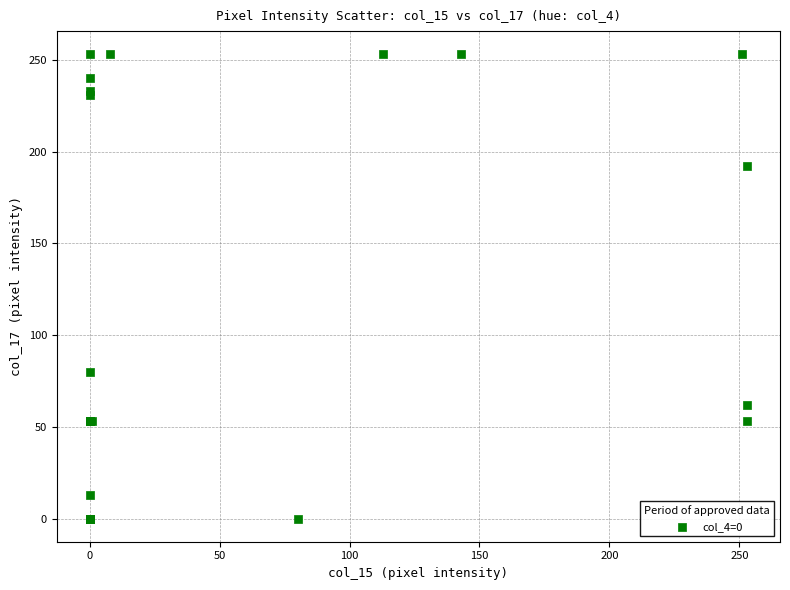

What Y value in the scatter plot is closest to 126?

80